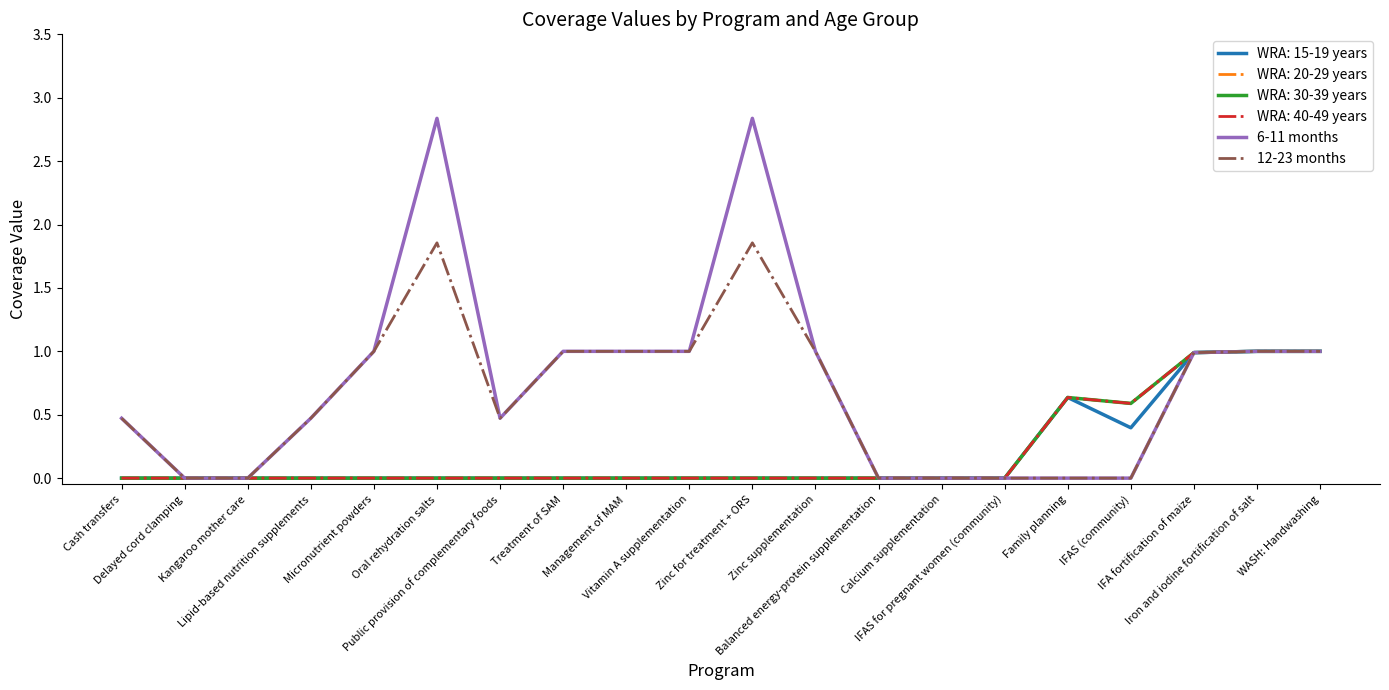

True or false: 6-11 months and 12-23 months cross at least once.

False